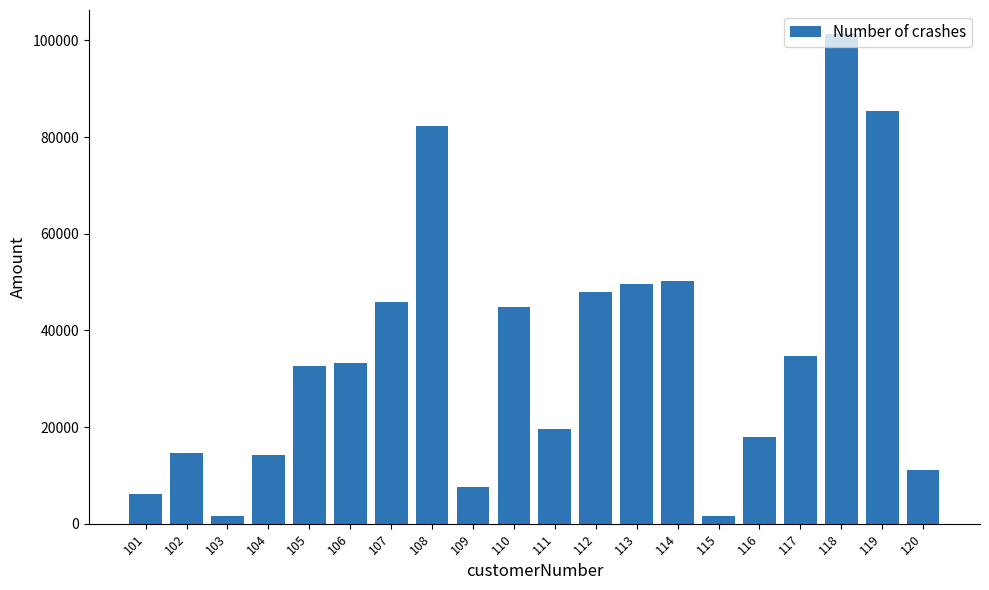

What is the maximum value shown in the chart?

101244.6